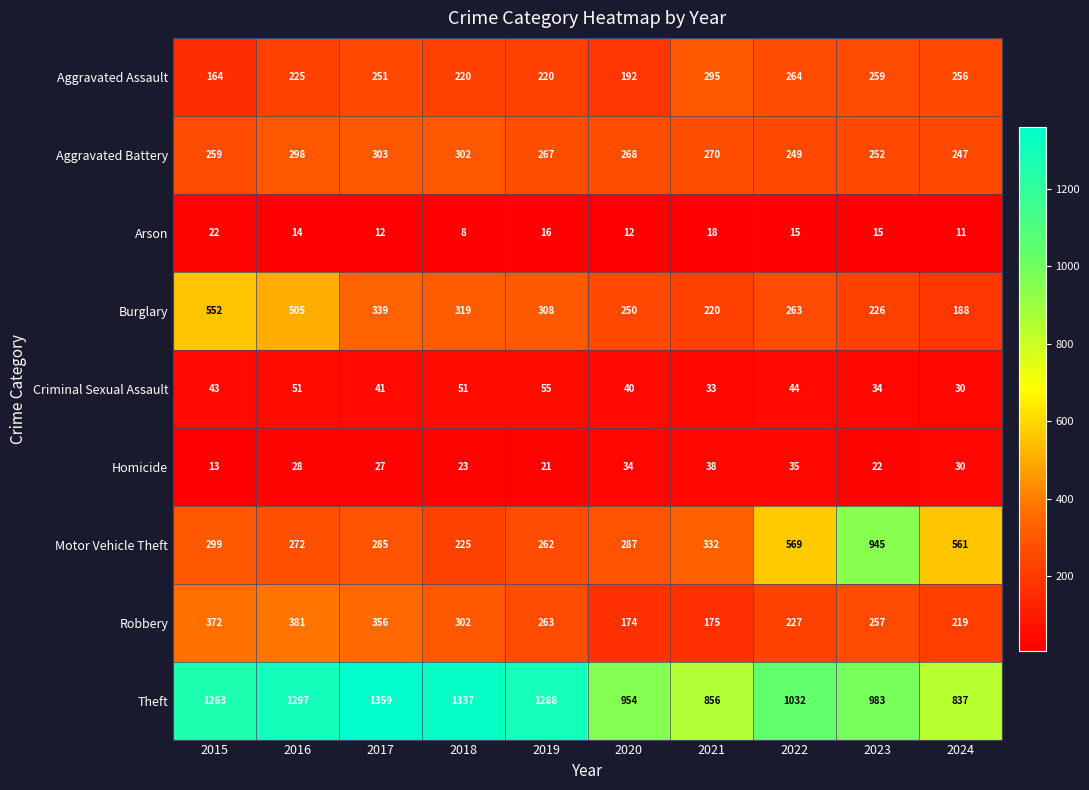

Where is Aggravated Battery nearest to the value 275?

2021